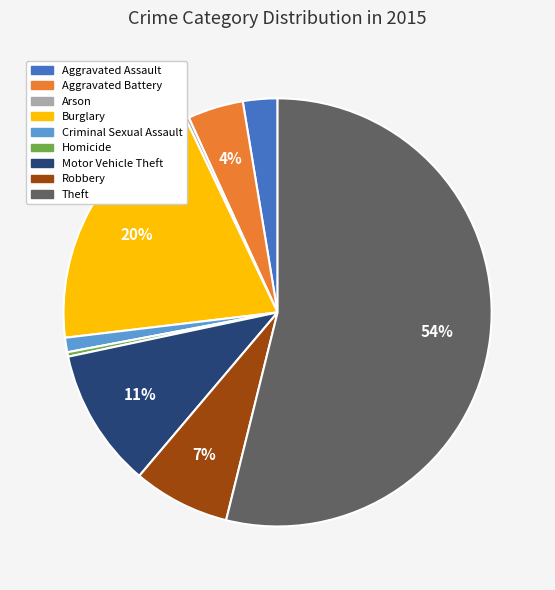

To the nearest percent, what is the difference between the Theft and Burglary slice percentages?

34%